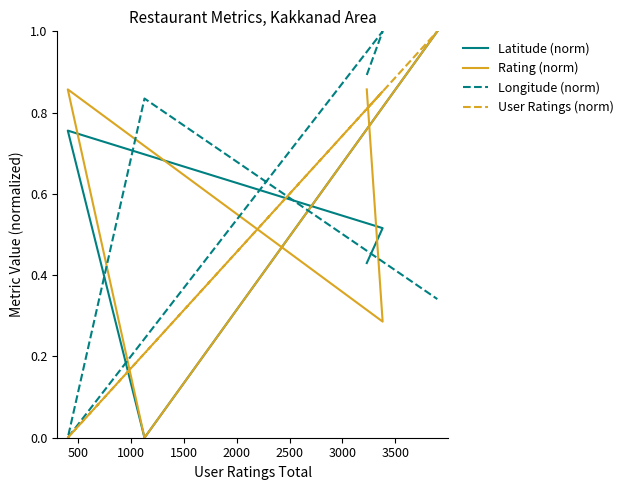

Count the Rating (norm) values in the range 0 to 1.

5